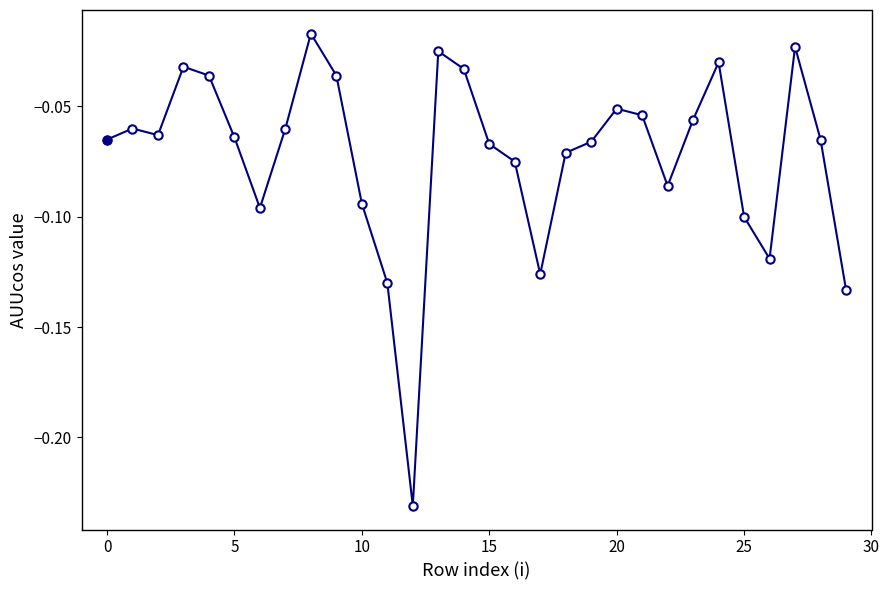

True or false: there are more than 1 points higher than both neighbors.

True